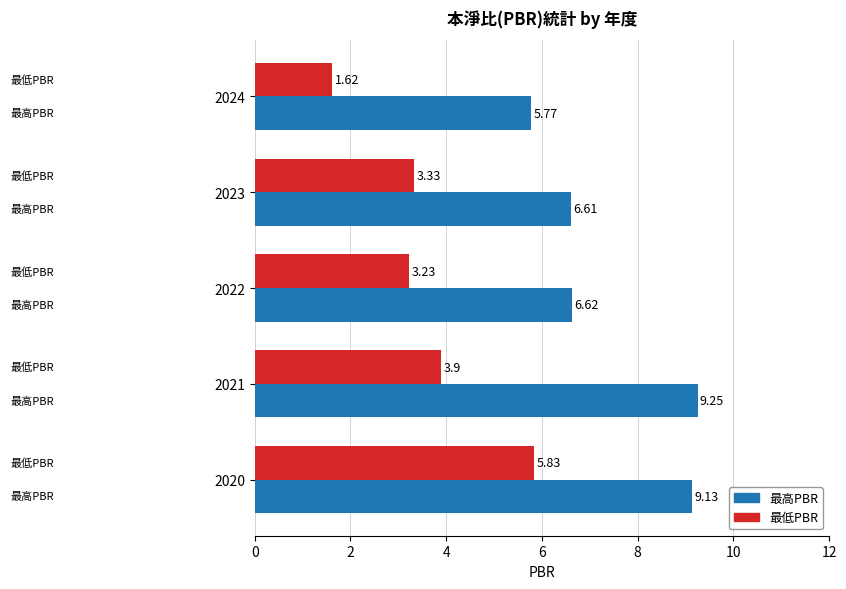

Which series has the largest range (max minus min)?

最低PBR